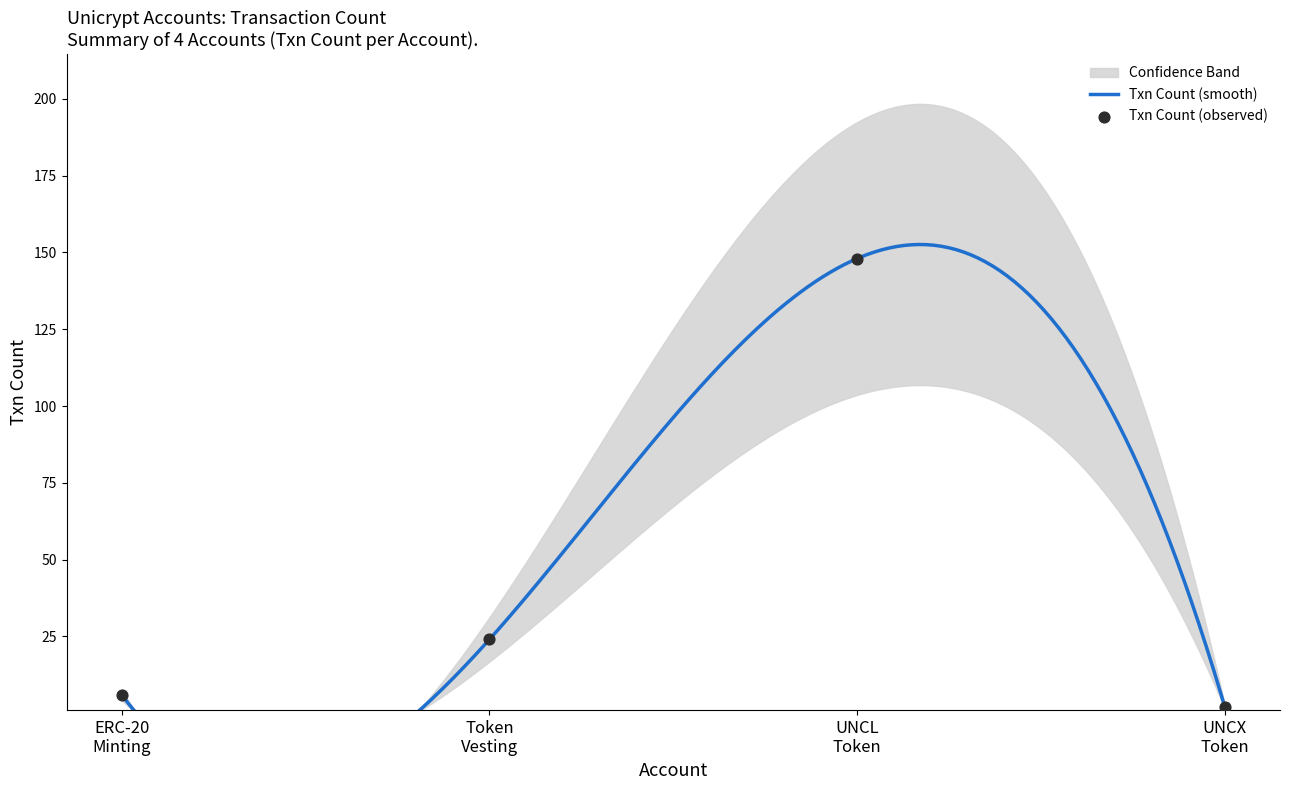

Between ERC-20 Minting and Token Vesting, which is larger?

Token Vesting